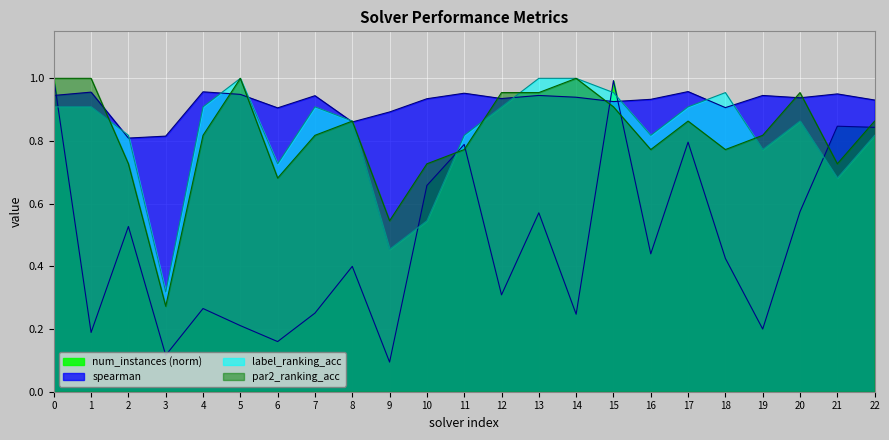

What is the difference between the par2_ranking_acc values at 3 and 7?

0.5